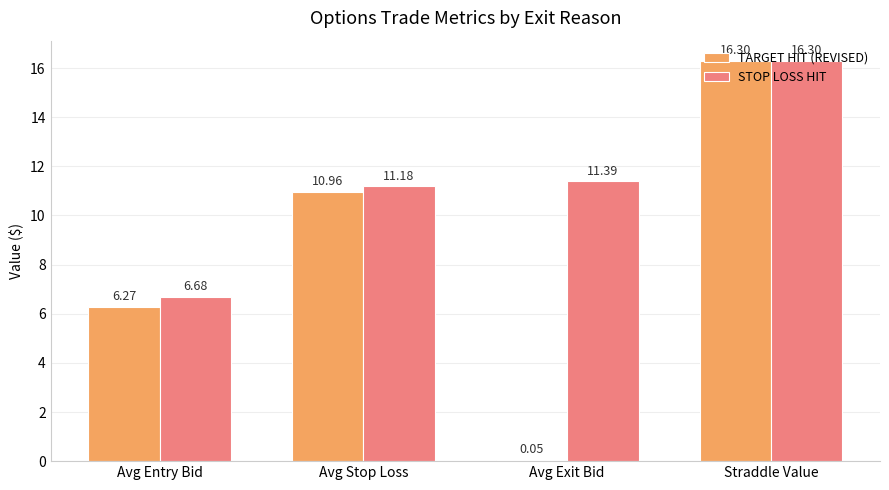

Are the bars horizontal?

No